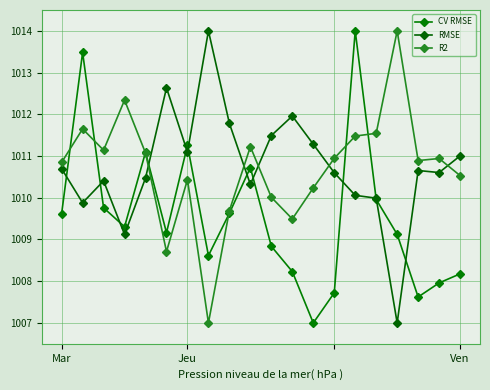

What is the sum of all CV RMSE values?

20191.3